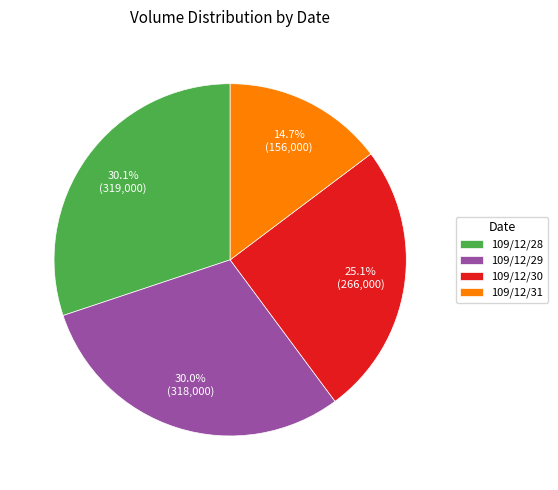

Does any single category account for the majority?

No